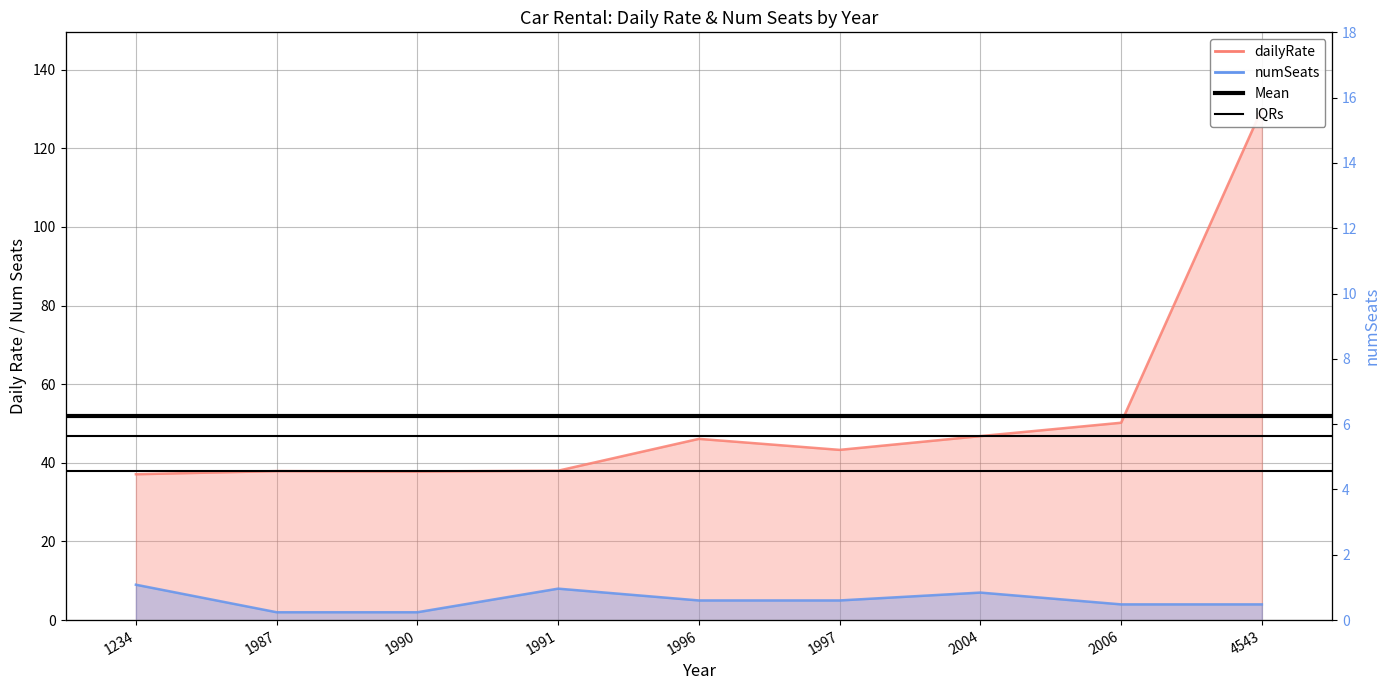

Is it true that Mean (dailyRate) equals 91.4 at 1987?

False